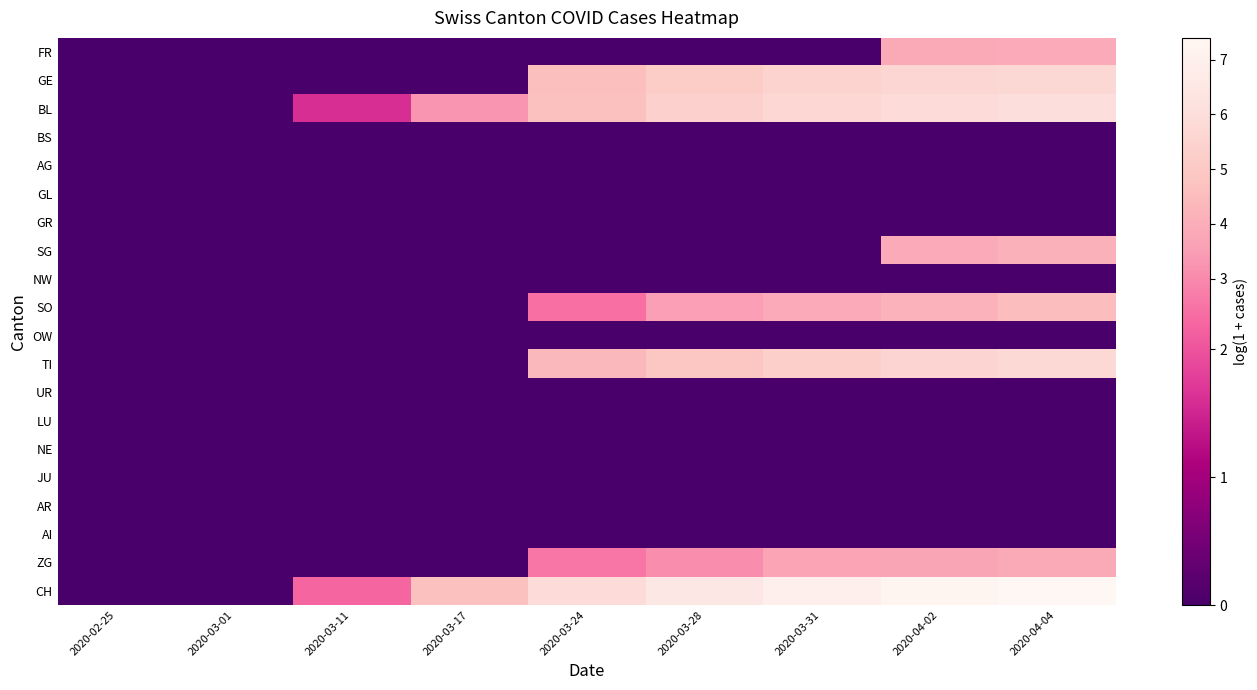

How many categories are shown in the chart?

9